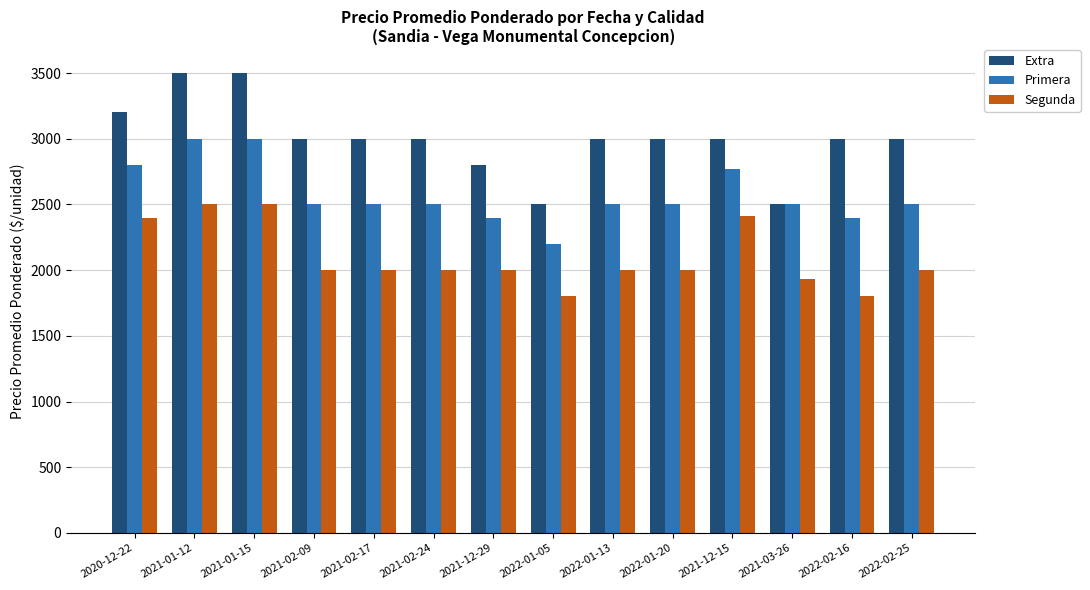

Which series has the largest range (max minus min)?

Extra